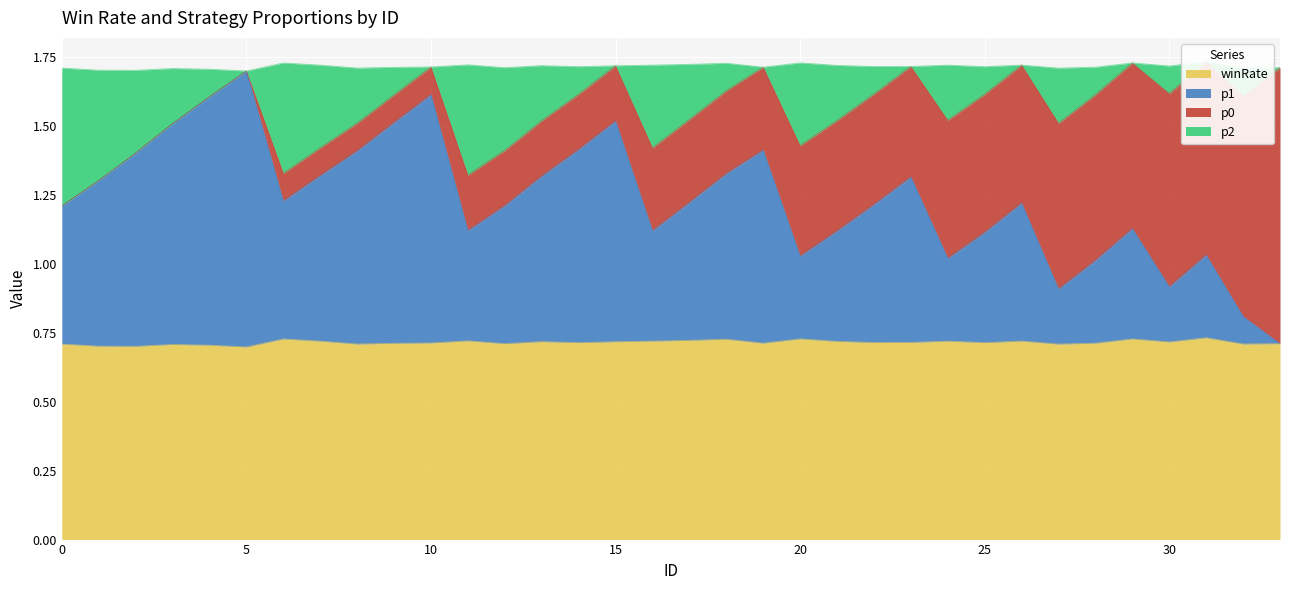

True or false: p1 and winRate cross at least once.

False